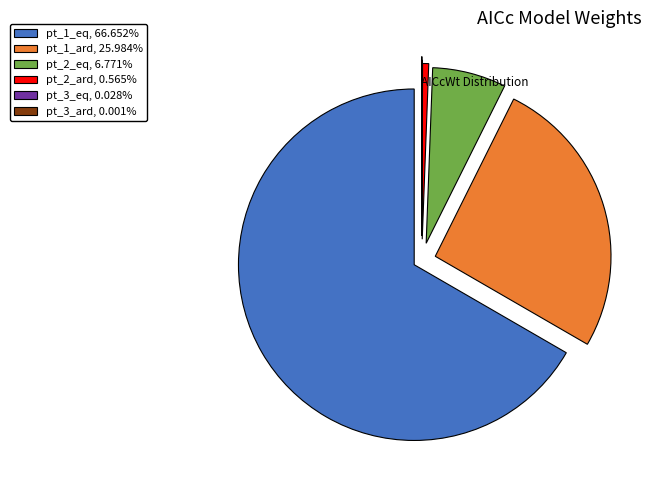

Does pt_1_eq represent more than half of the total?

Yes